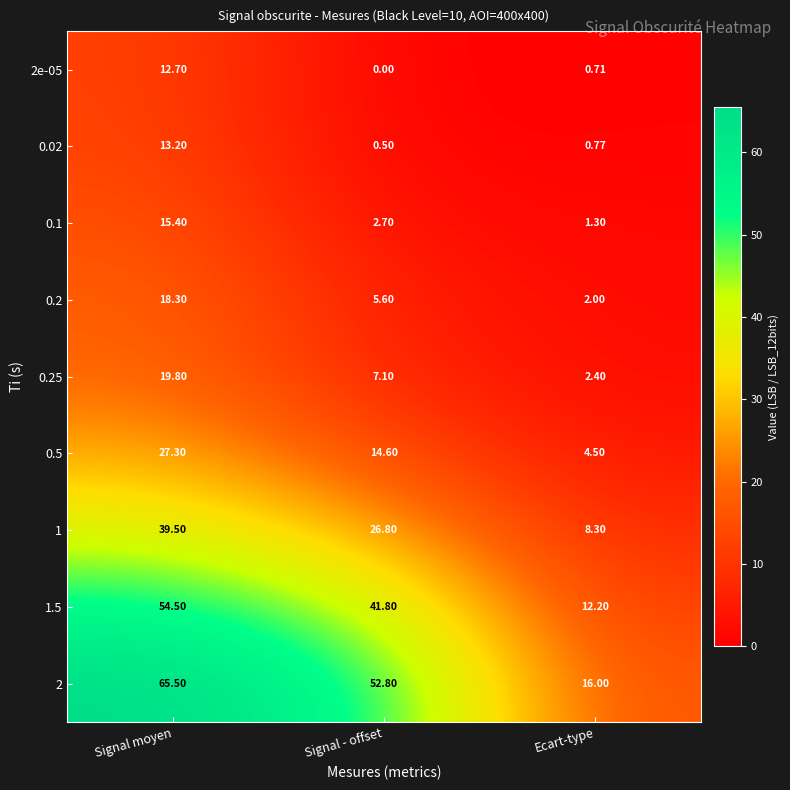

Is the value of 1 at Signal - offset greater than the value of 2 at Ecart-type?

Yes